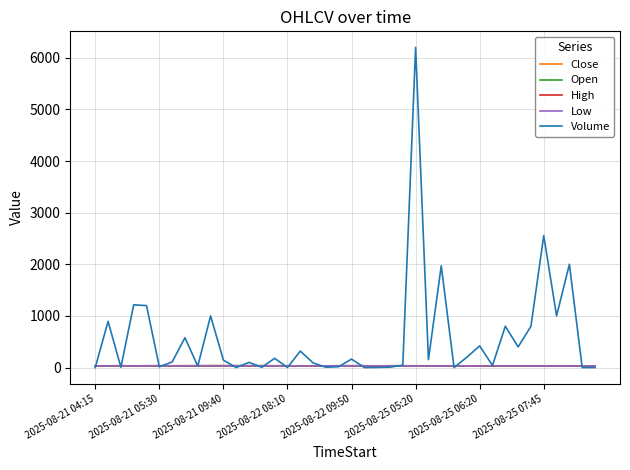

What is the maximum value shown in the chart?

6202.0